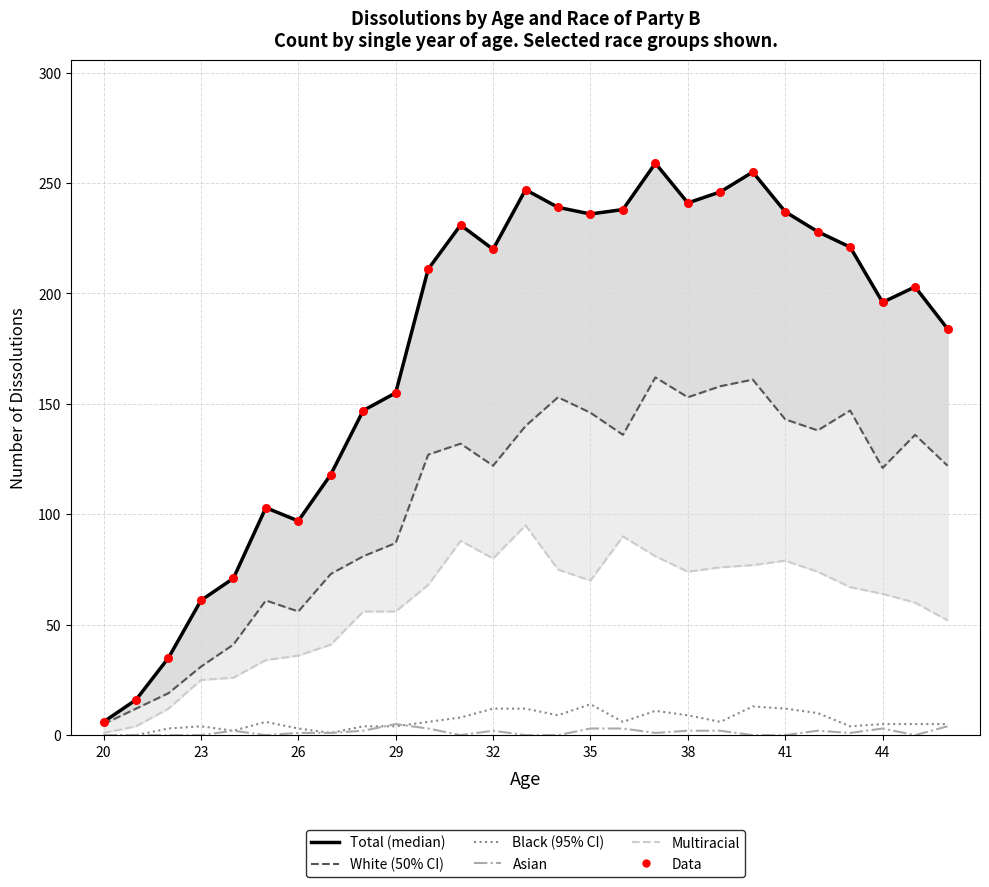

Is the value of Data (Total) at 41 greater than the value of Asian at 26?

Yes